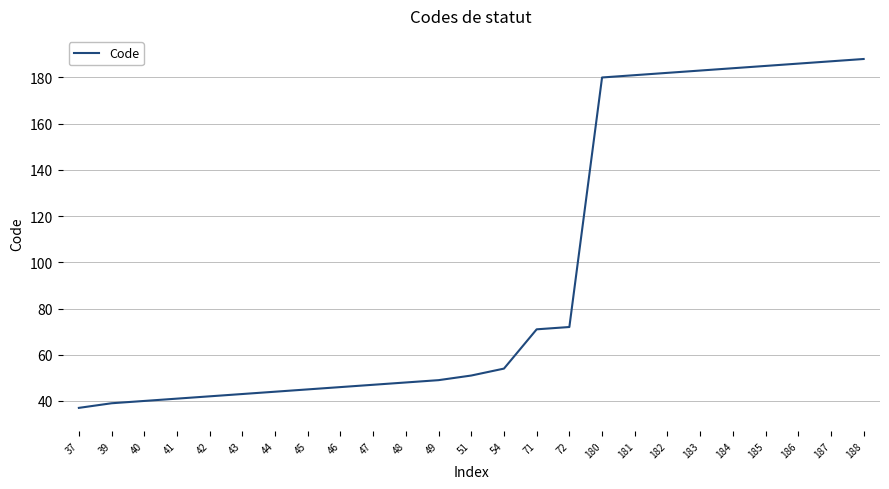

How many values are below 51?

12